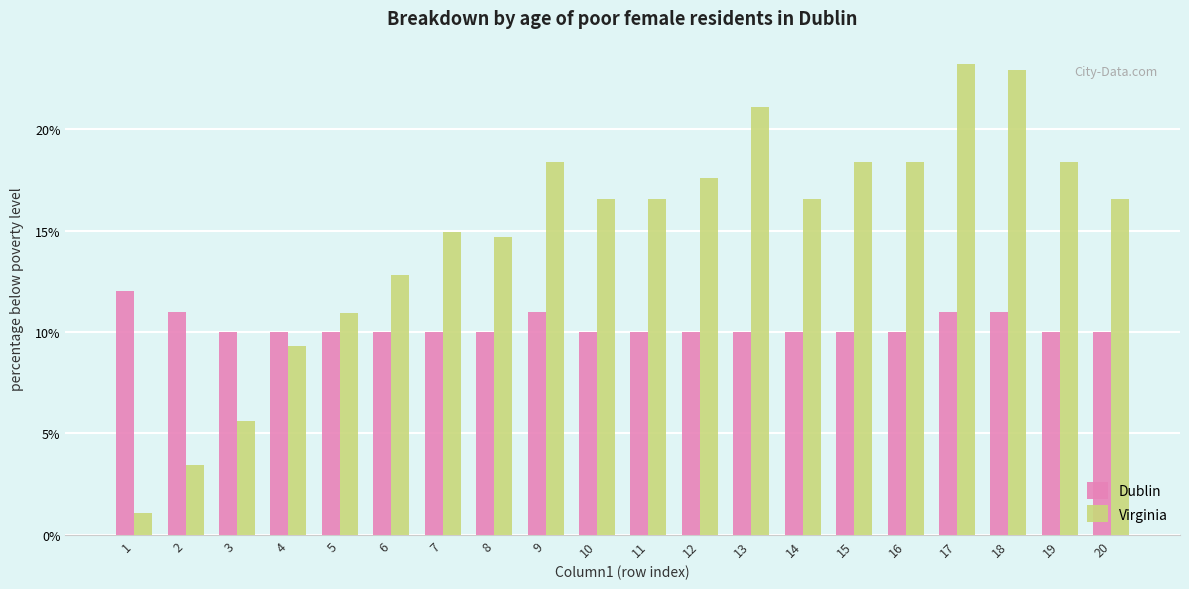

What is the total value across all series at 13?

31.1